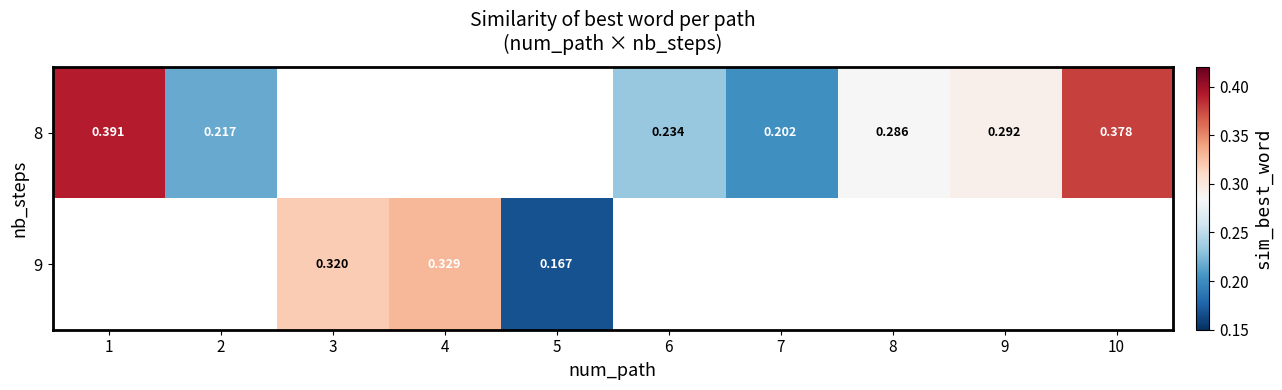

Which series changed the most between 9 and 10?

8